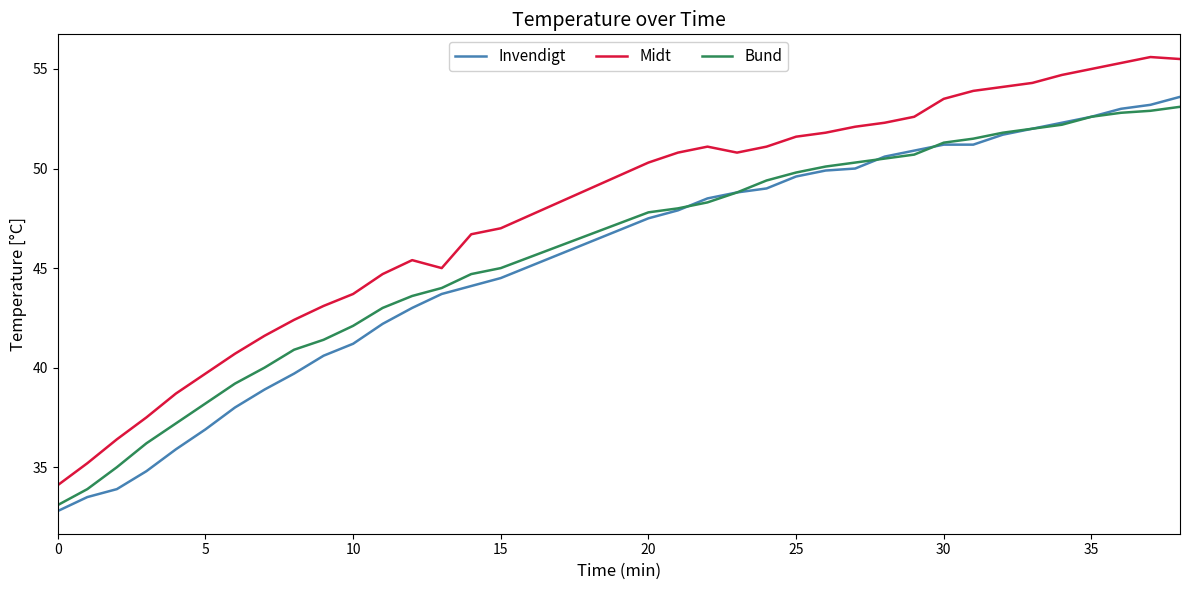

True or false: Bund and Invendigt cross at least once.

True